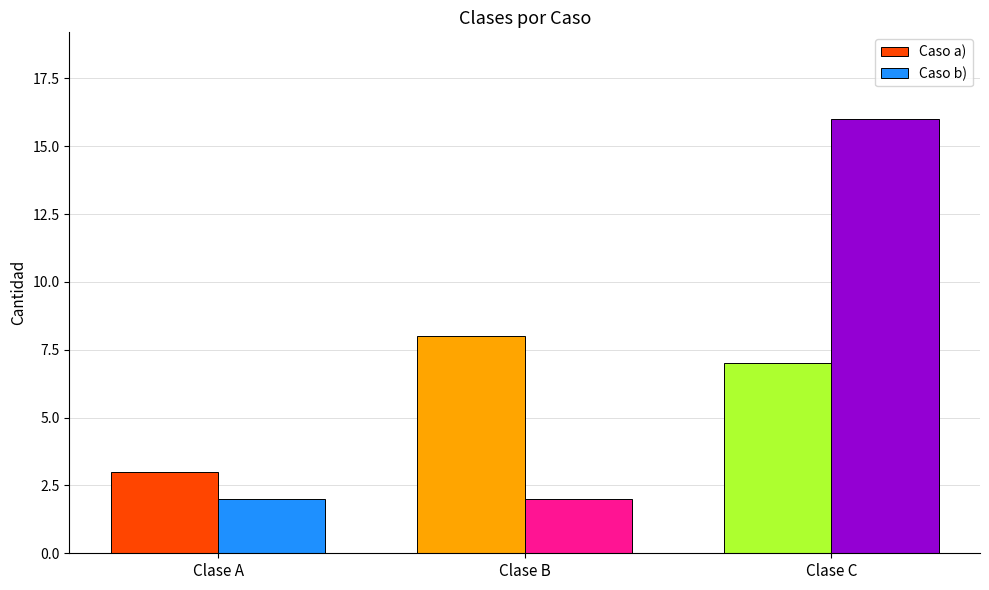

Which series has the largest range (max minus min)?

Caso b)